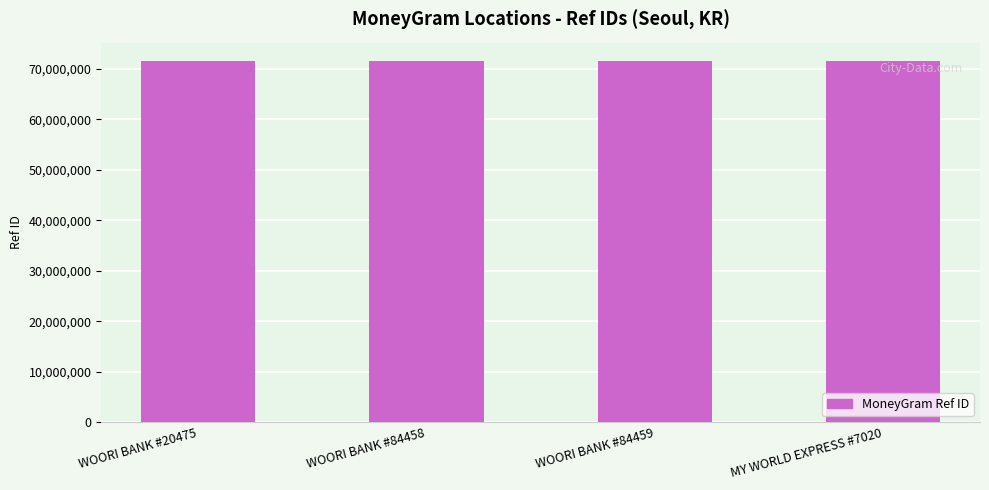

What is the sum of the values at MY WORLD EXPRESS #7020 and WOORI BANK #20475?

143257074